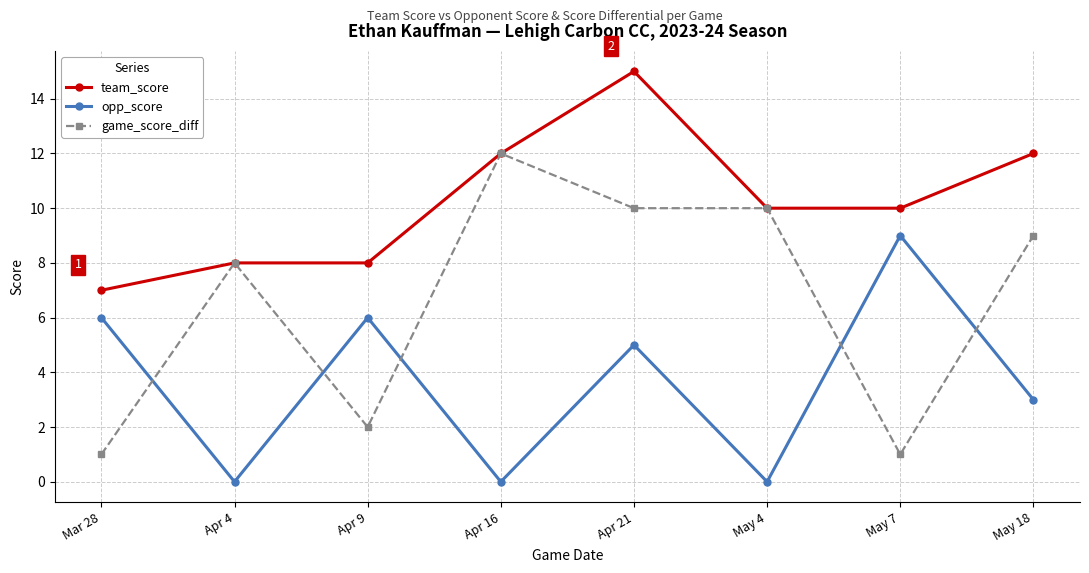

How many values in the opp_score series are below 5?

4